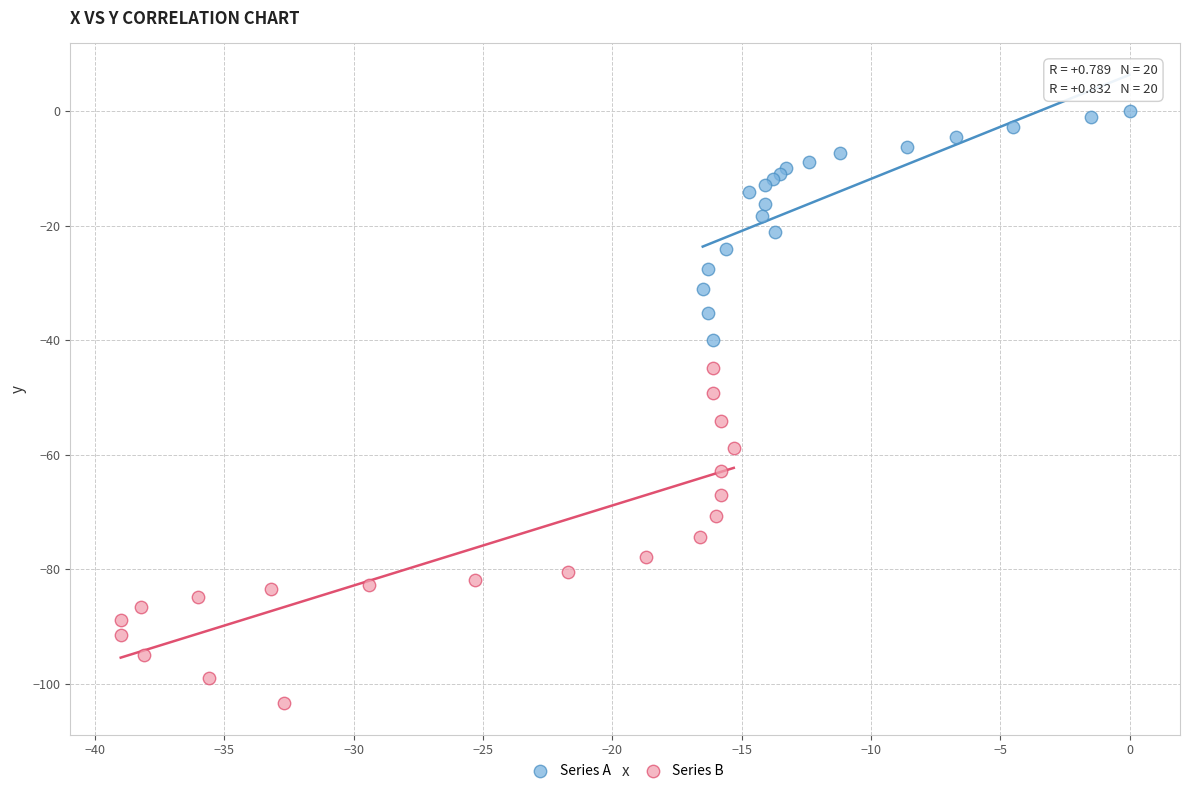

What are all the series names shown in the legend?

Series A, Series B